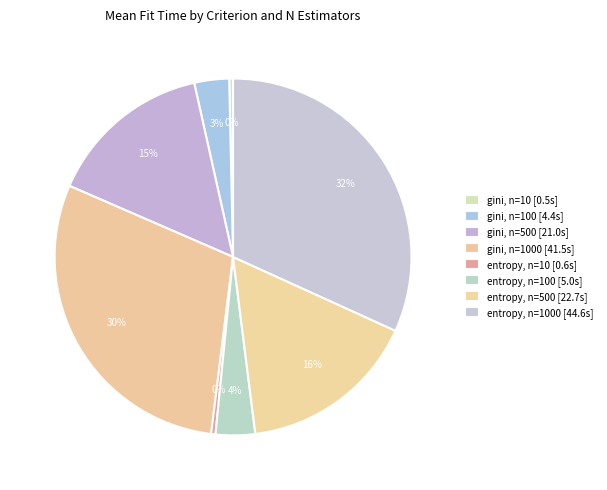

Count the number of slices in the pie.

8